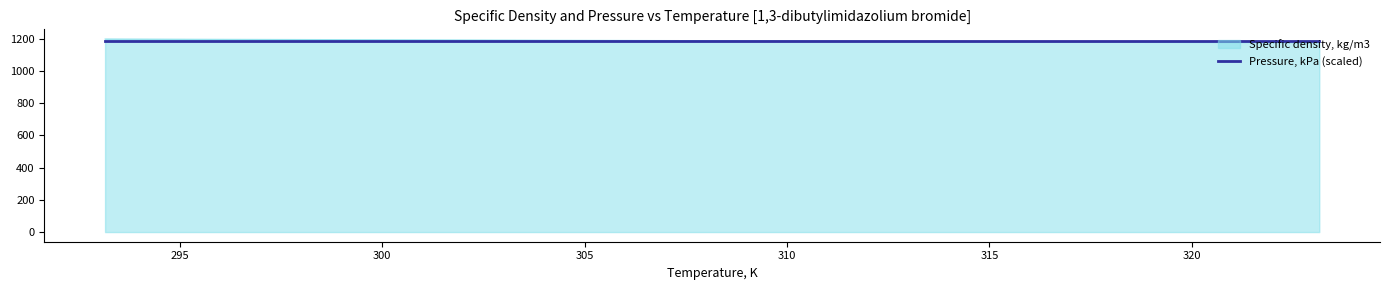

What is the maximum value for Pressure, kPa (scaled)?

1182.7